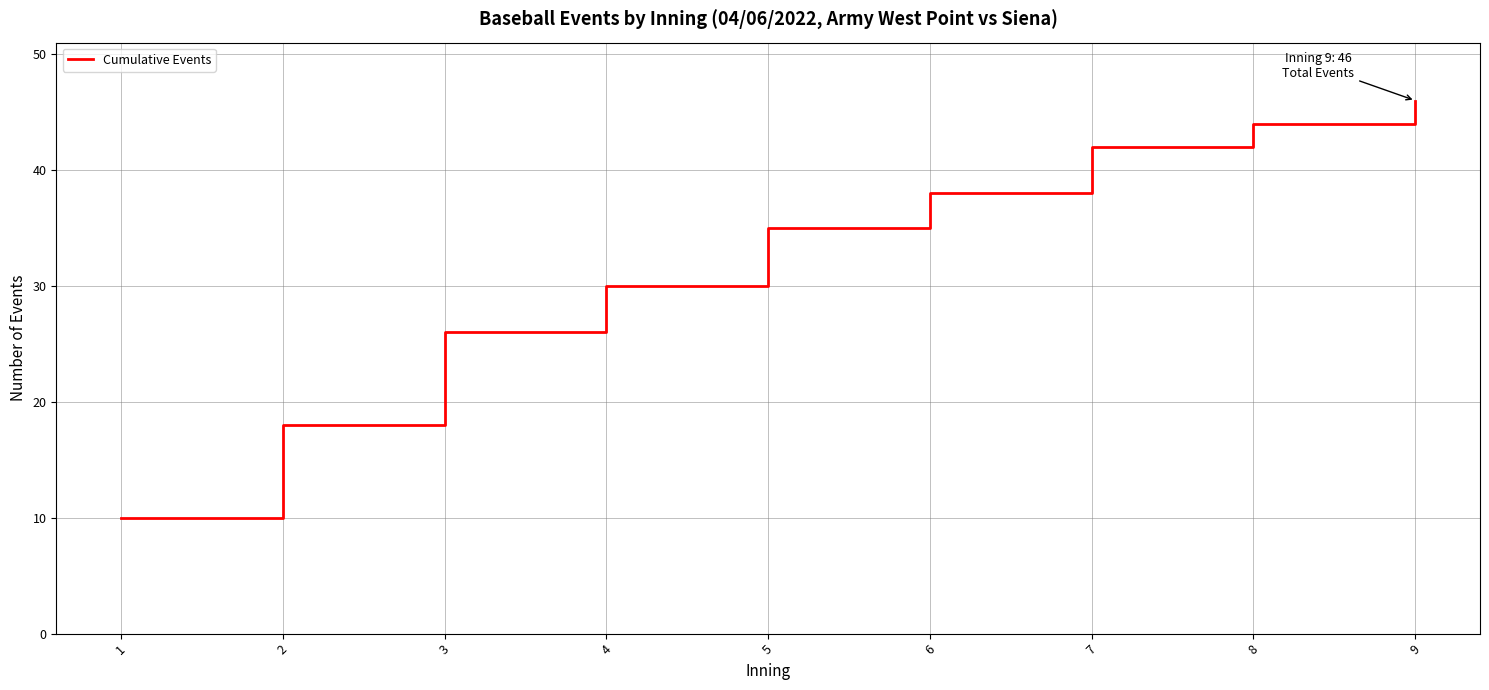

Rank the categories by value from highest to lowest.

9, 8, 7, 6, 5, 4, 3, 2, 1